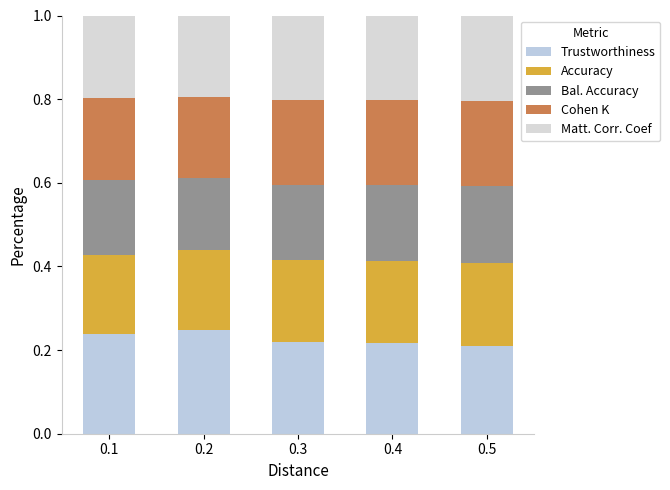

How many data points does each series have?

5